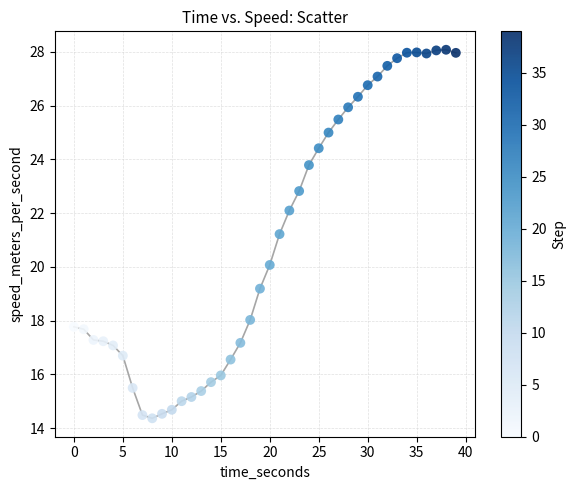

What is the range of X values (max minus min)?

39.0